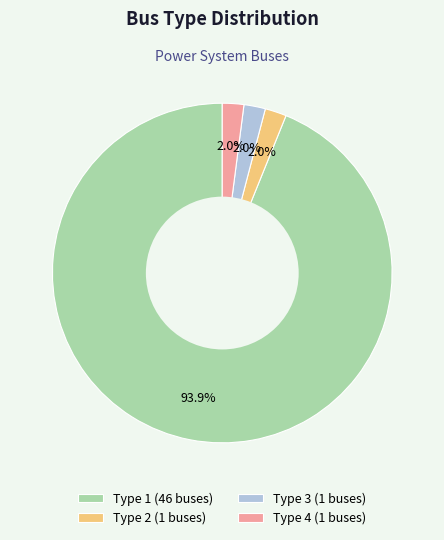

Combined, do Type 1 (46 buses) and Type 4 (1 buses) account for over 50%?

Yes